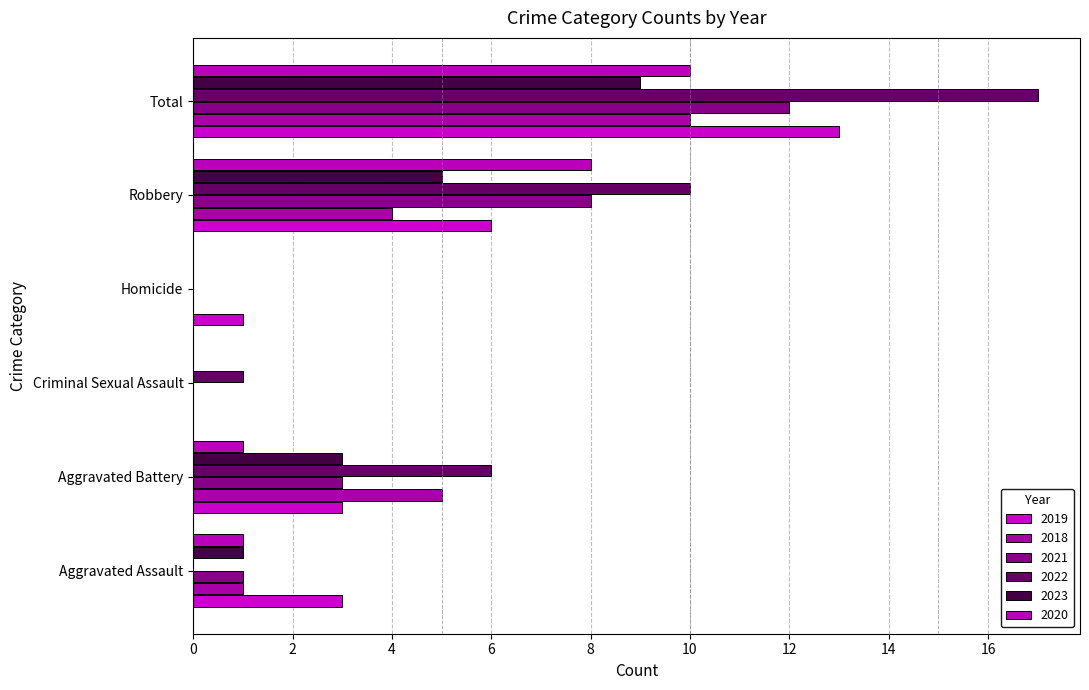

What are all the series names shown in the legend?

2019, 2018, 2021, 2022, 2023, 2020